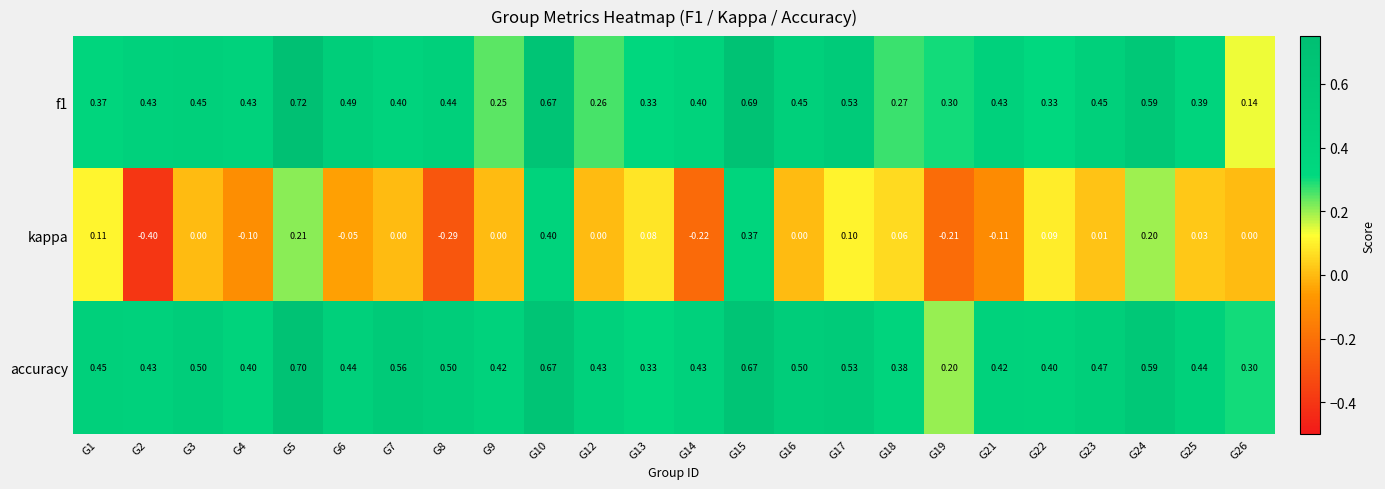

Is the value of f1 at G13 greater than the value of kappa at G3?

Yes